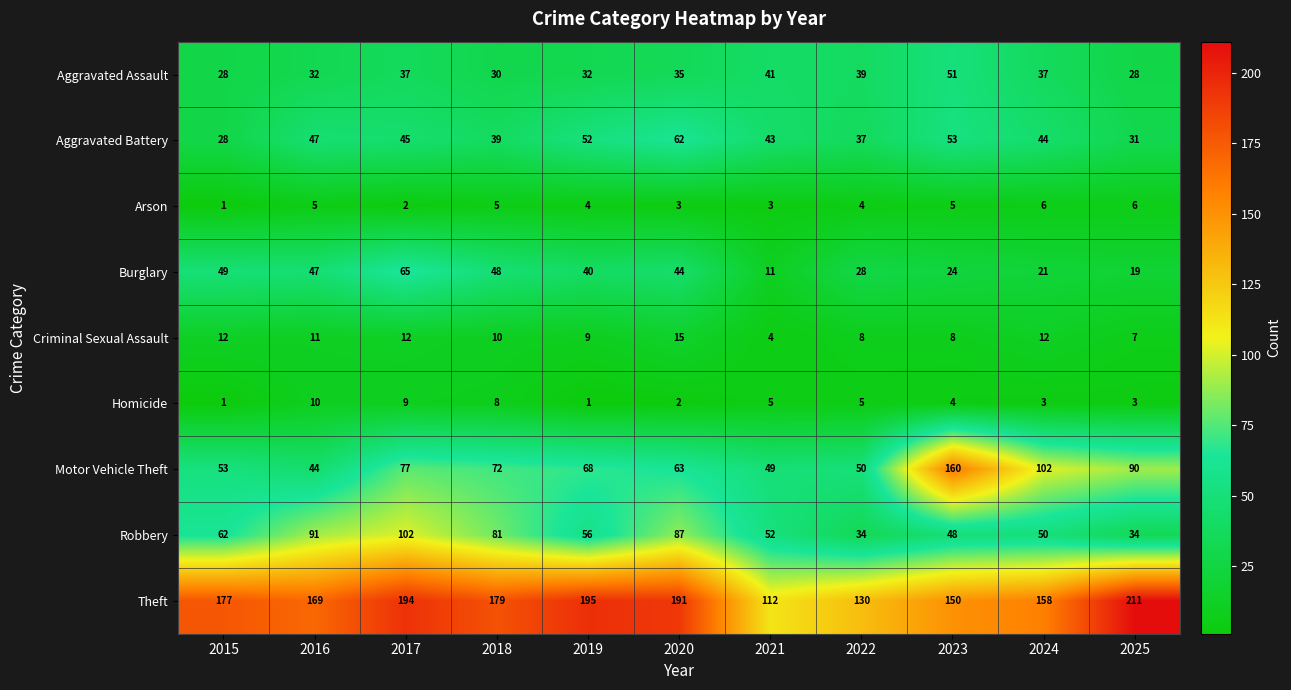

The Aggravated Assault series shows 49 at 2016. True or false?

False